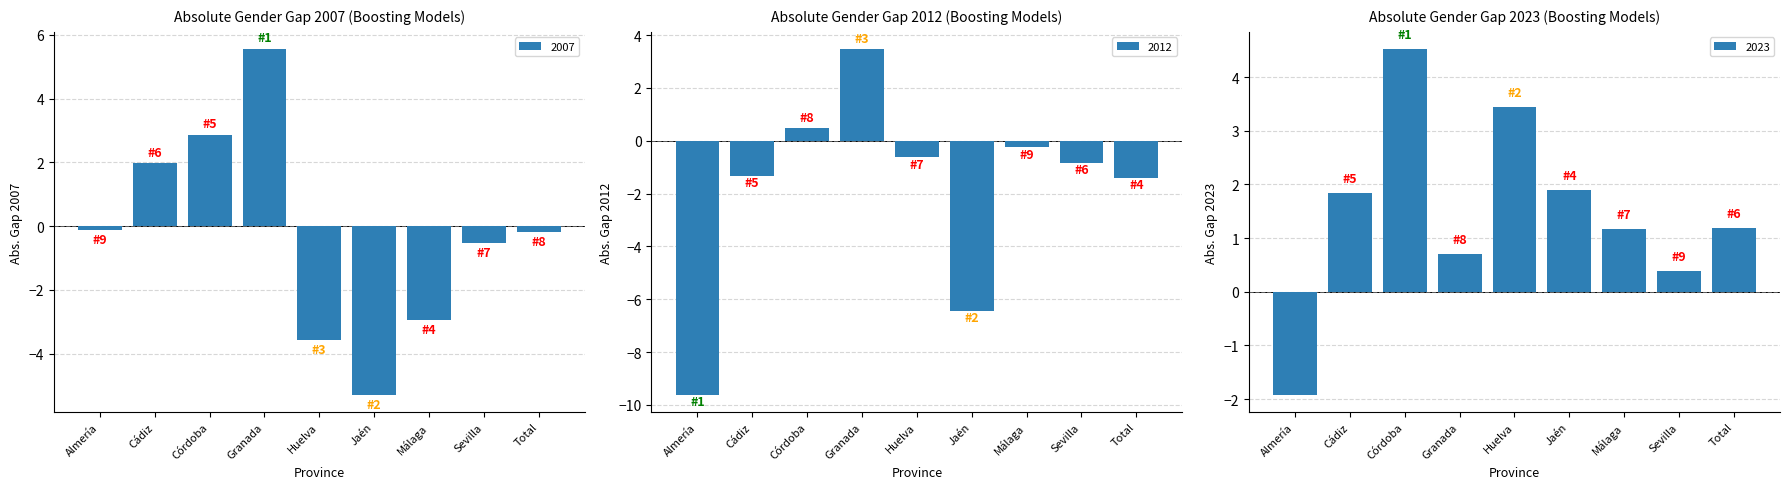

At which label does 2023 first exceed 1?

Cádiz